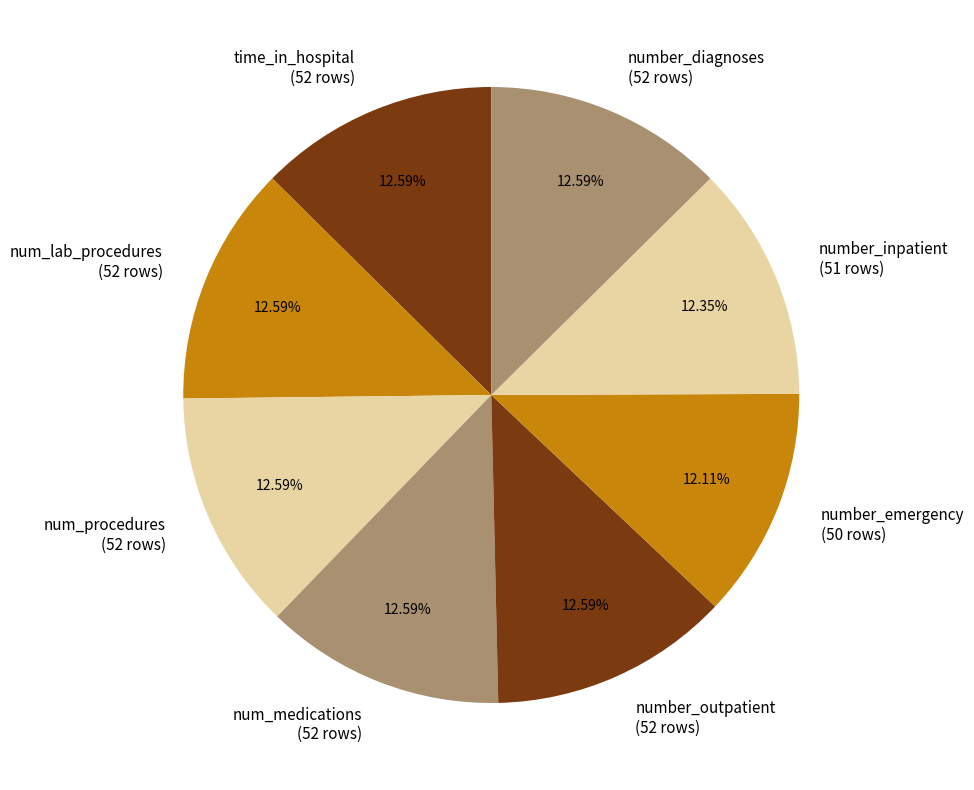

What percentage is the number_outpatient slice, to the nearest percent?

13%